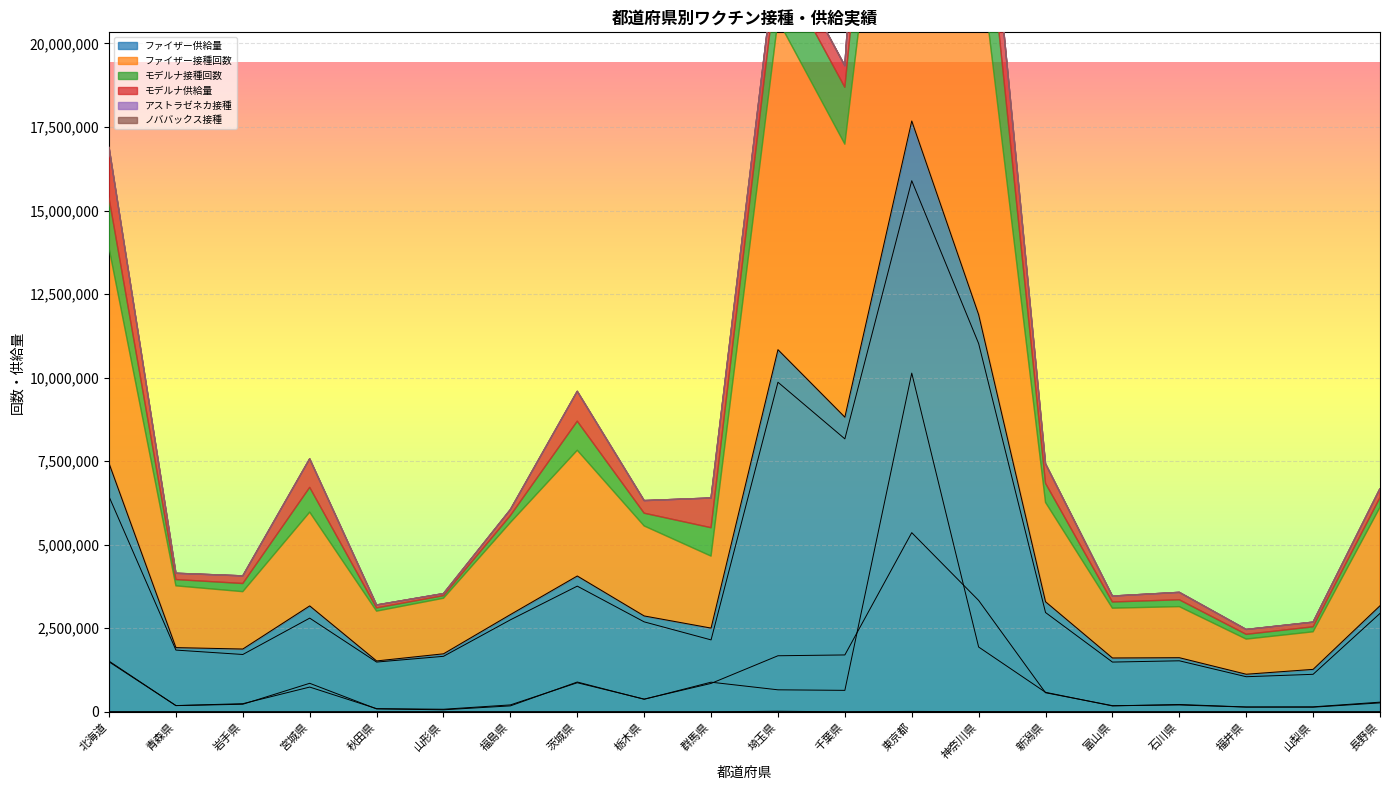

What is the difference between the ファイザー接種回数 values at 千葉県 and 栃木県?

5474858